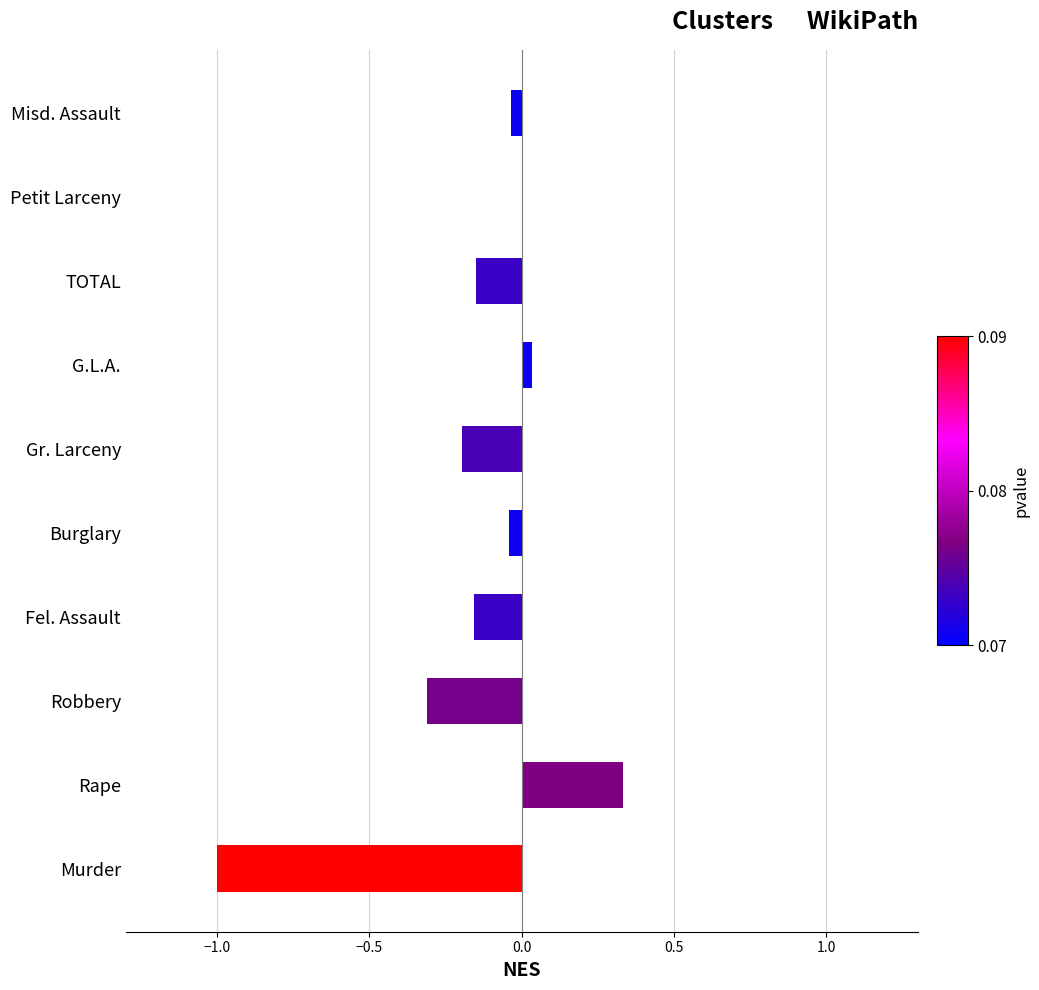

Which has a higher value, Misd. Assault or Rape?

Rape